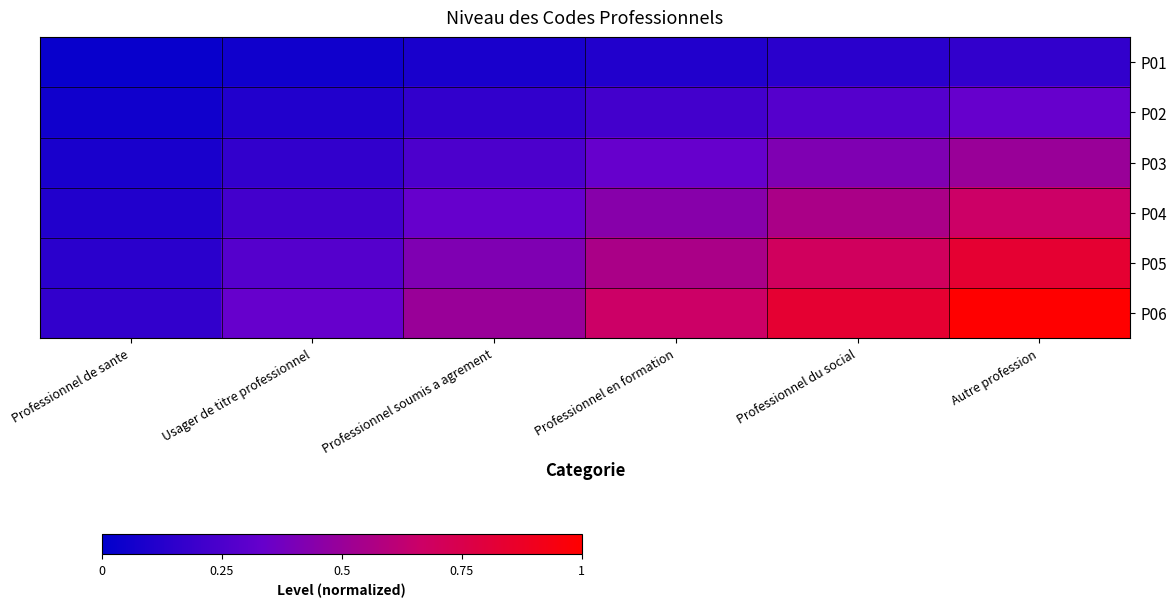

Between Autre profession and Professionnel du social, which is larger?

Autre profession